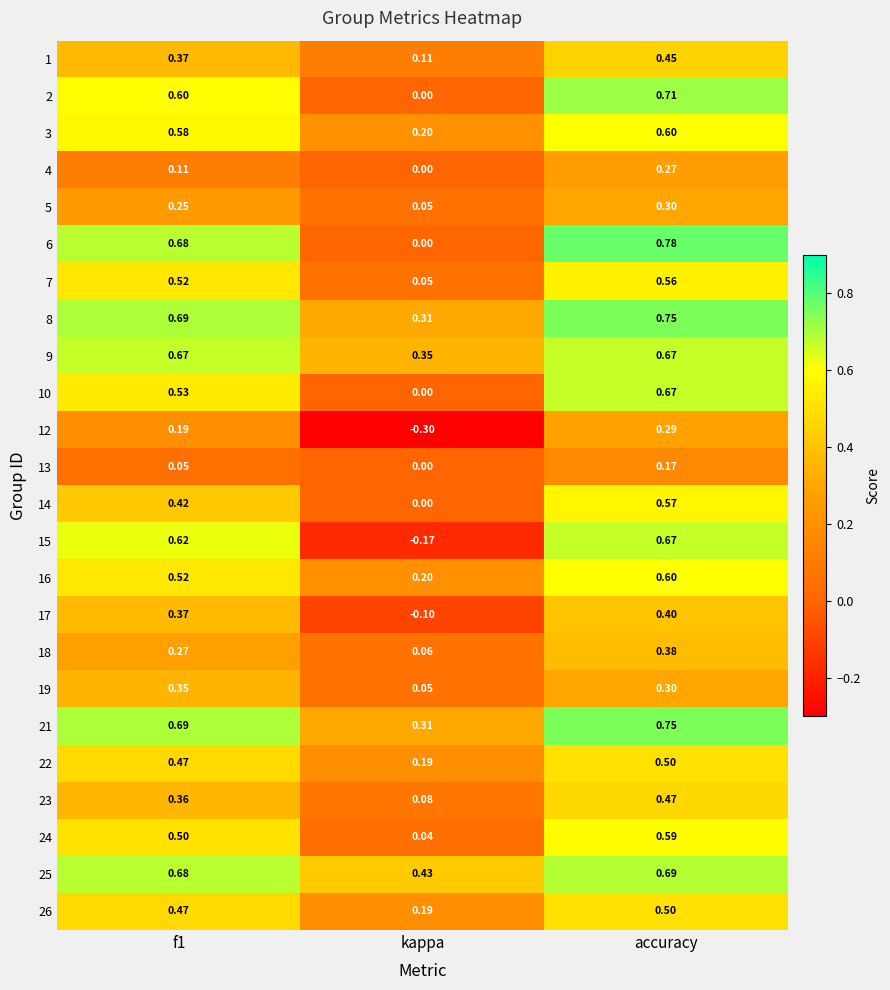

Which category has the lowest value in the 4 series?

kappa